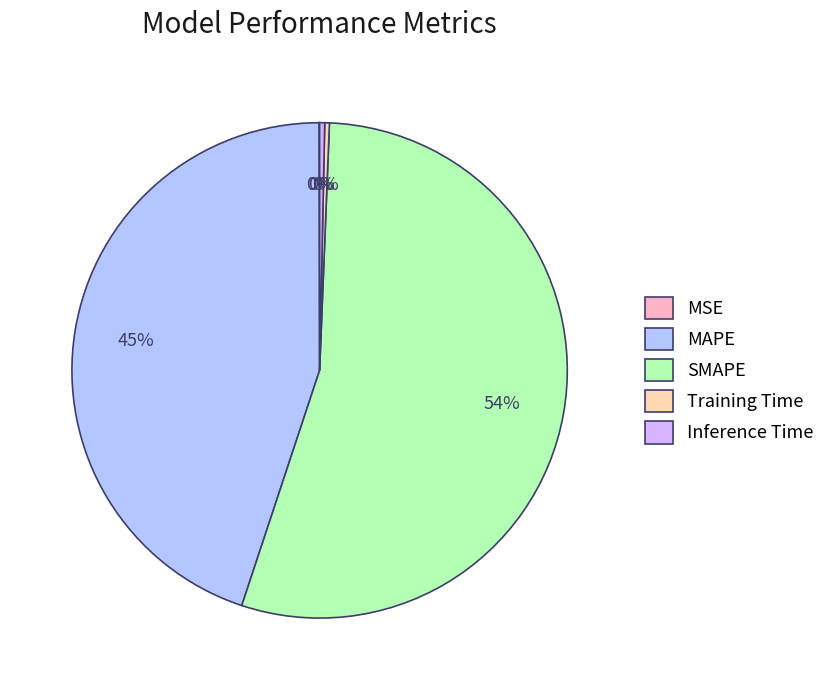

Is it true that MAPE is 45% of the pie?

True